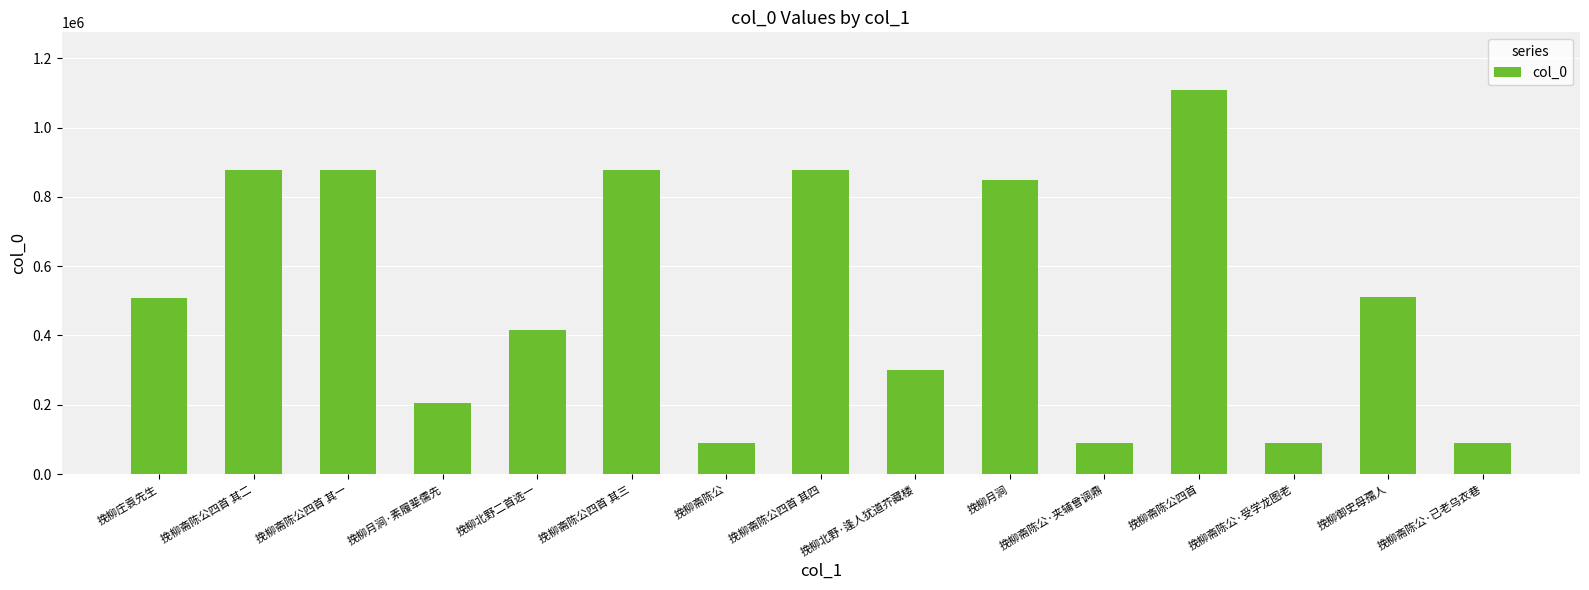

What is the maximum value shown in the chart?

1108452